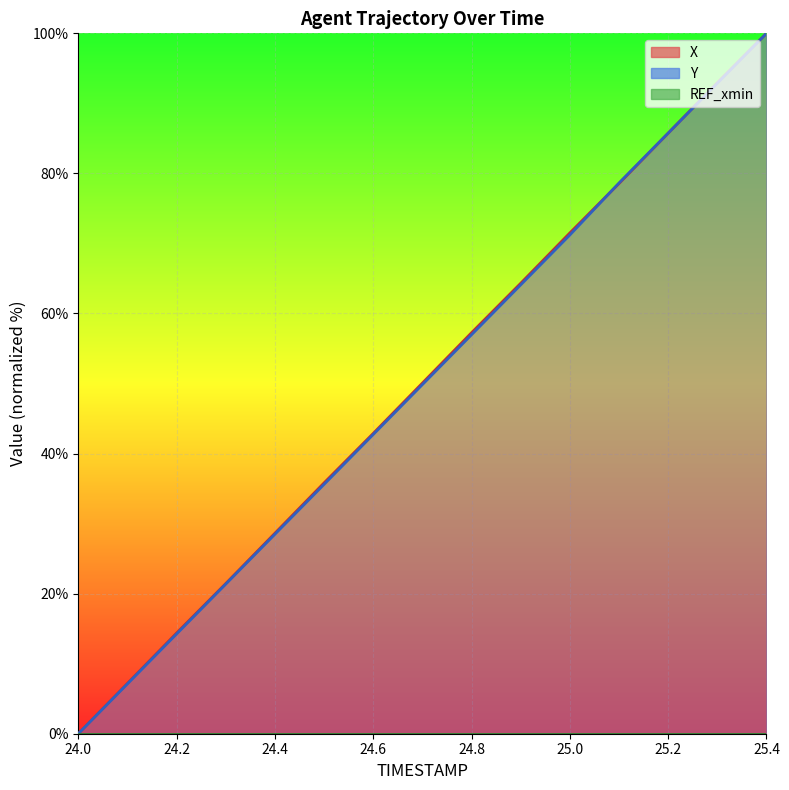

List the series in order of their overall mean, highest first.

X, Y